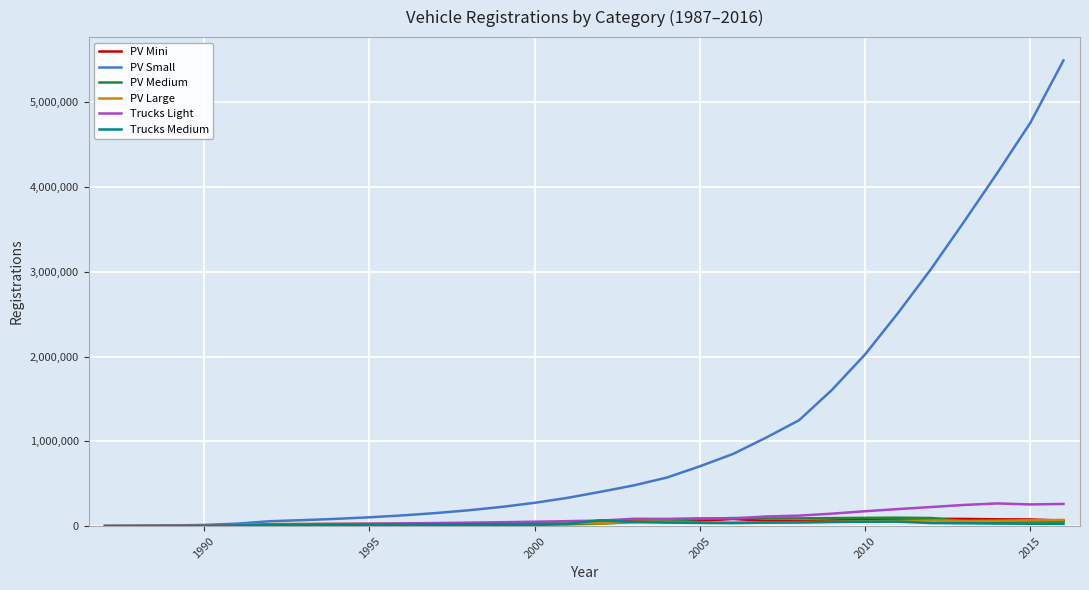

Which series has the largest range (max minus min)?

PV Small